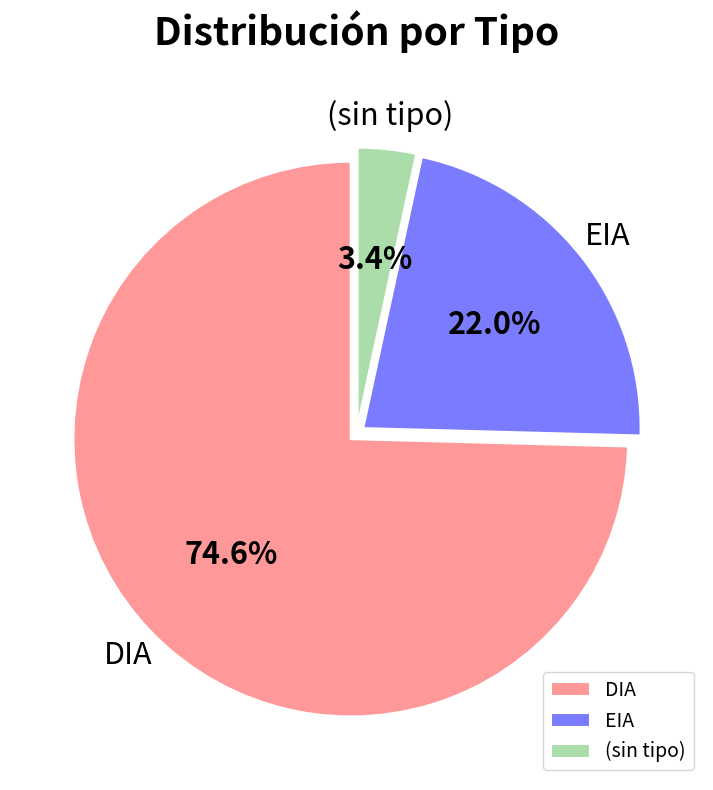

Rank the categories by value from highest to lowest.

DIA, EIA, (sin tipo)